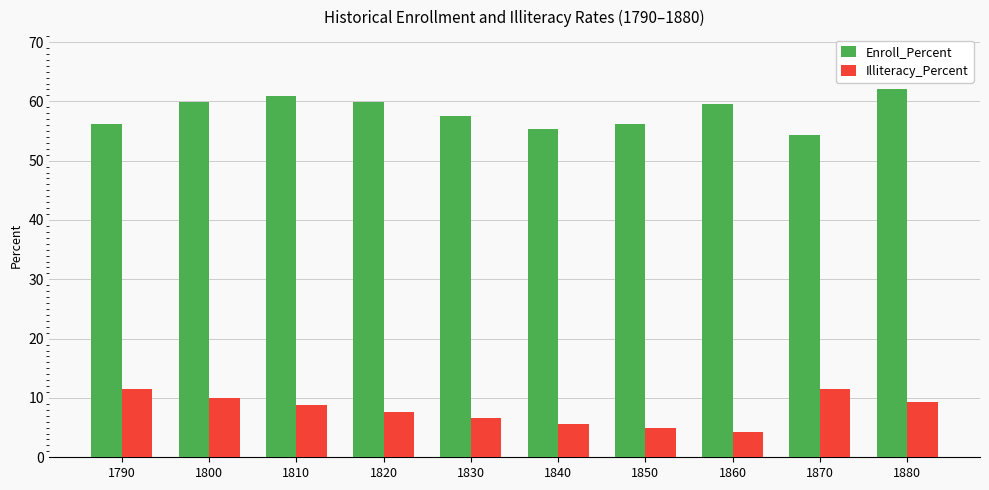

Rank the series by their average value, from lowest to highest.

Illiteracy_Percent, Enroll_Percent